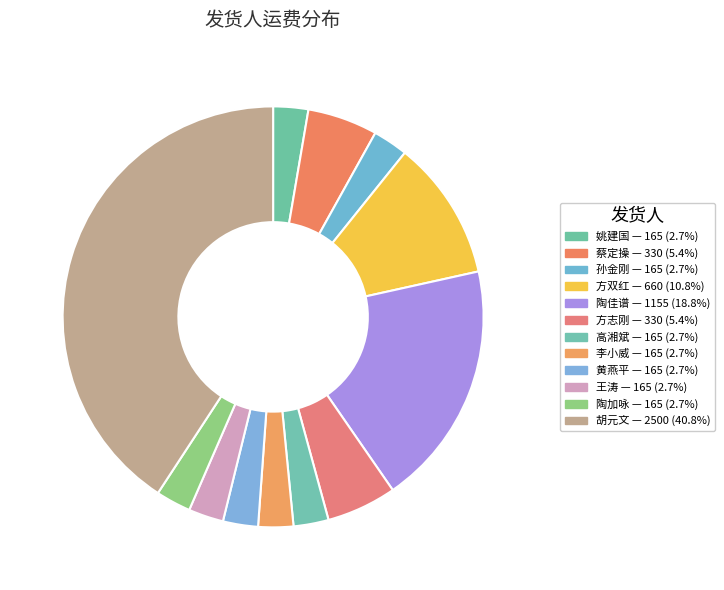

Is it true that 陶加咏 is 3% of the pie?

True